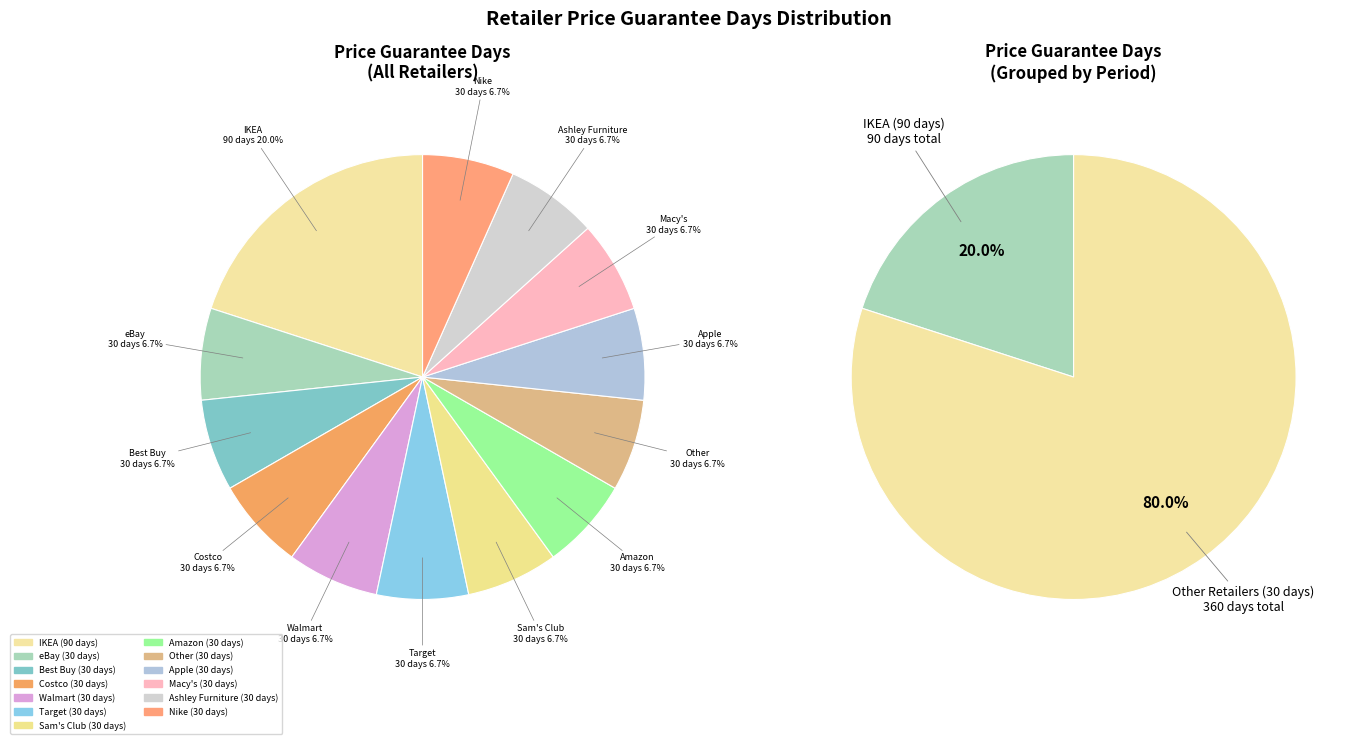

What percentage is the Other slice, to the nearest percent?

7%